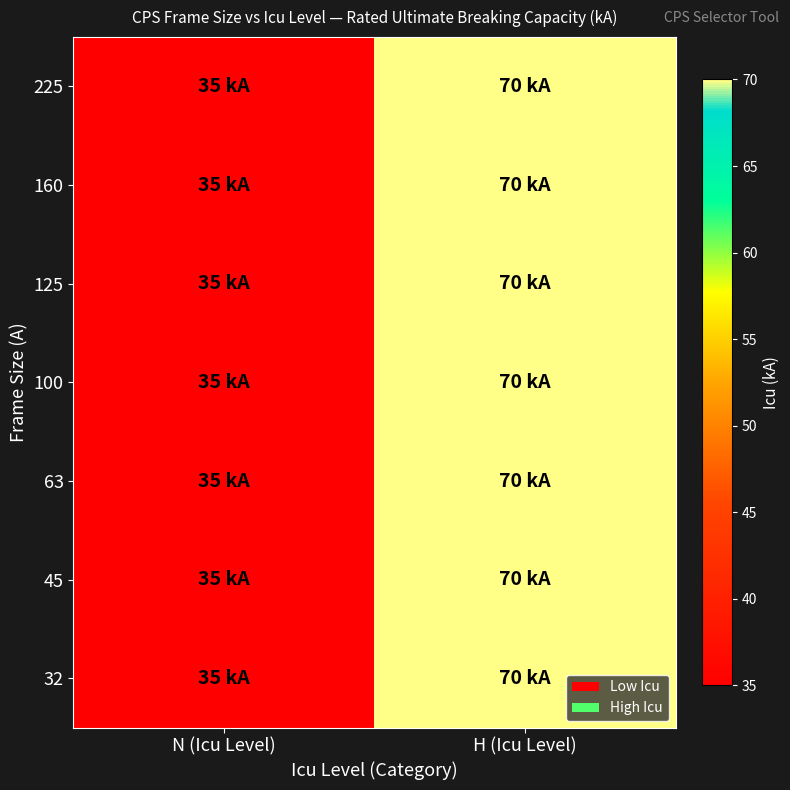

What is the maximum value shown in the chart?

70